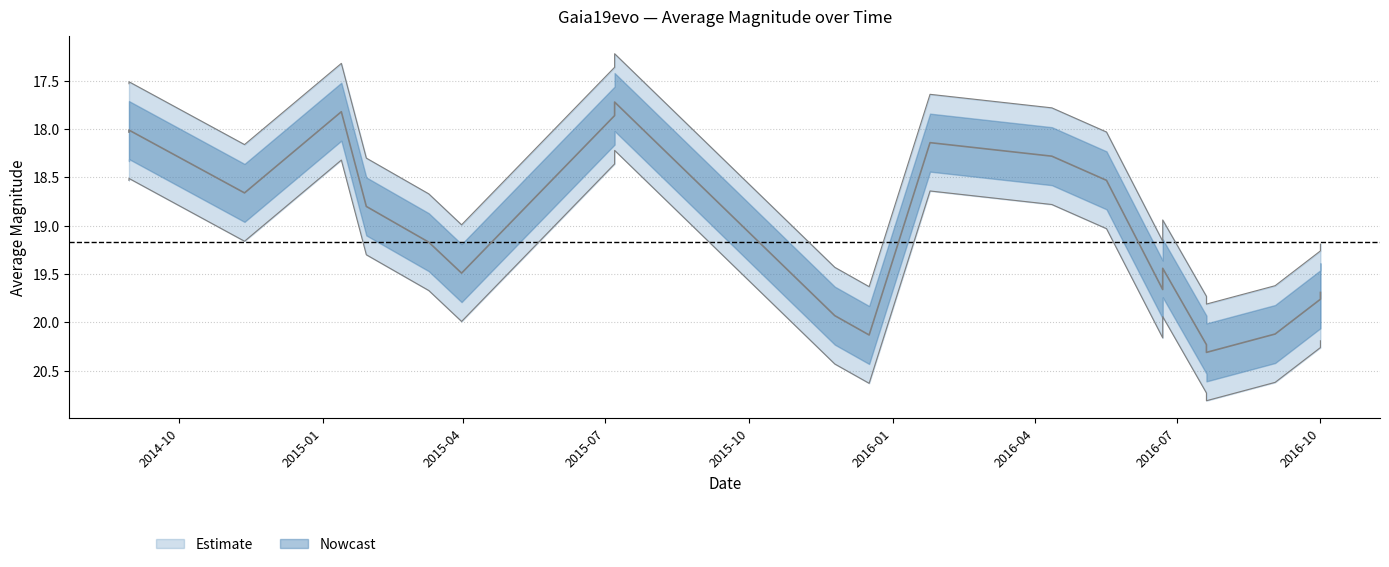

Reading left to right, list all the values displayed in this chart.

averagemag: 18.0	18.0	18.7	17.8	18.8	19.2	19.5	17.9	17.7	19.9	20.1	18.1	18.3	18.5	19.7	19.4	20.2	20.3	20.1	19.8	19.7
upper_band: 18.5	18.5	19.2	18.3	19.3	19.7	20.0	18.4	18.2	20.4	20.6	18.6	18.8	19.0	20.2	19.9	20.7	20.8	20.6	20.3	20.2
lower_band: 17.5	17.5	18.2	17.3	18.3	18.7	19.0	17.4	17.2	19.4	19.6	17.6	17.8	18.0	19.2	18.9	19.7	19.8	19.6	19.3	19.2